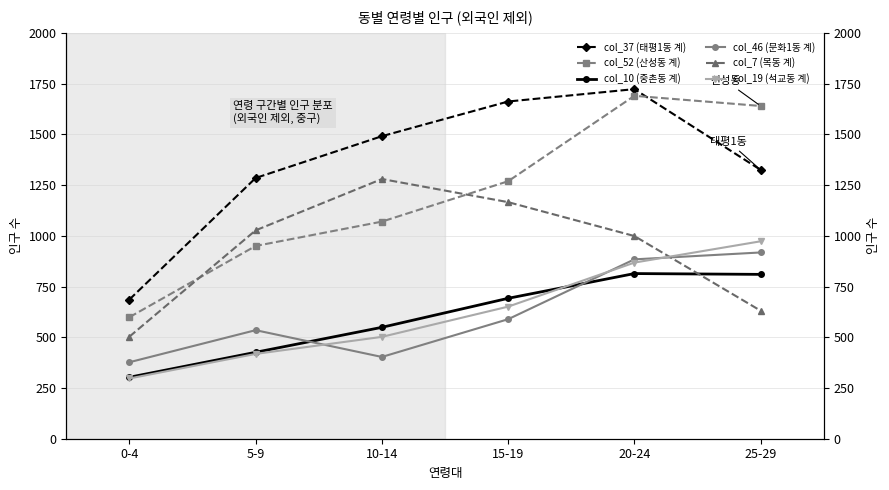

Which series has the largest total across all categories?

col_37 (태평1동 계)